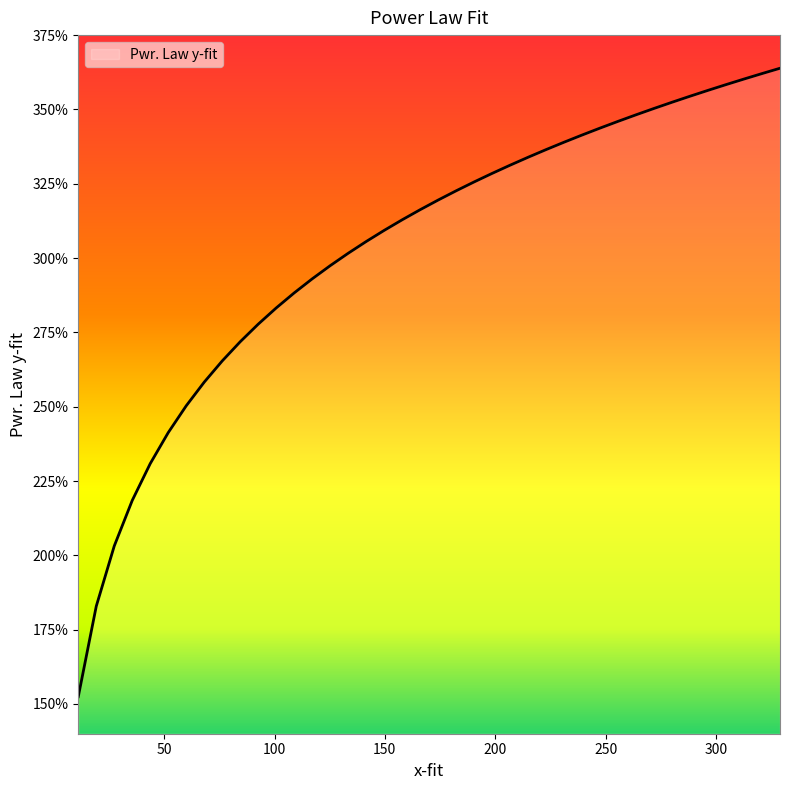

Does the chart display data point markers on the line(s)?

No